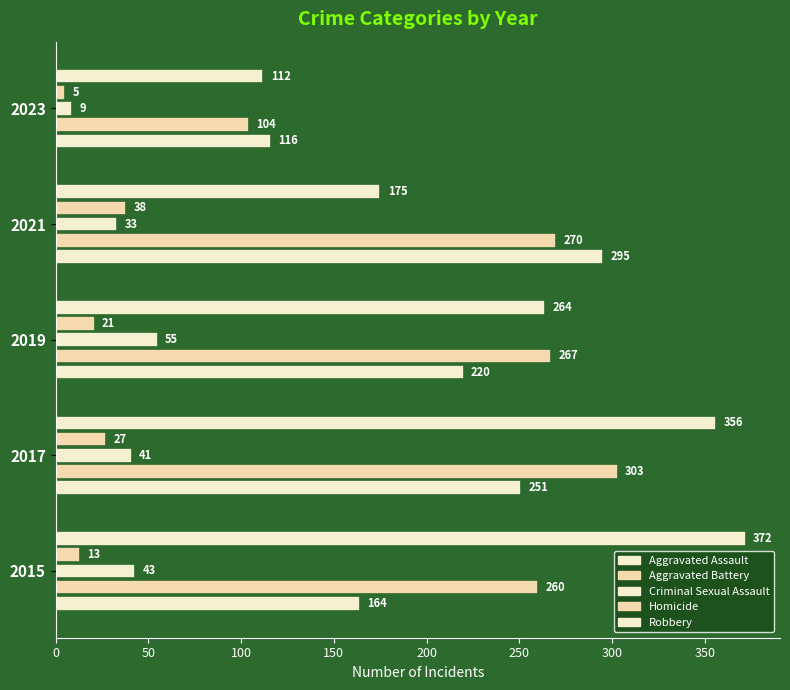

How many data points does each series have?

5